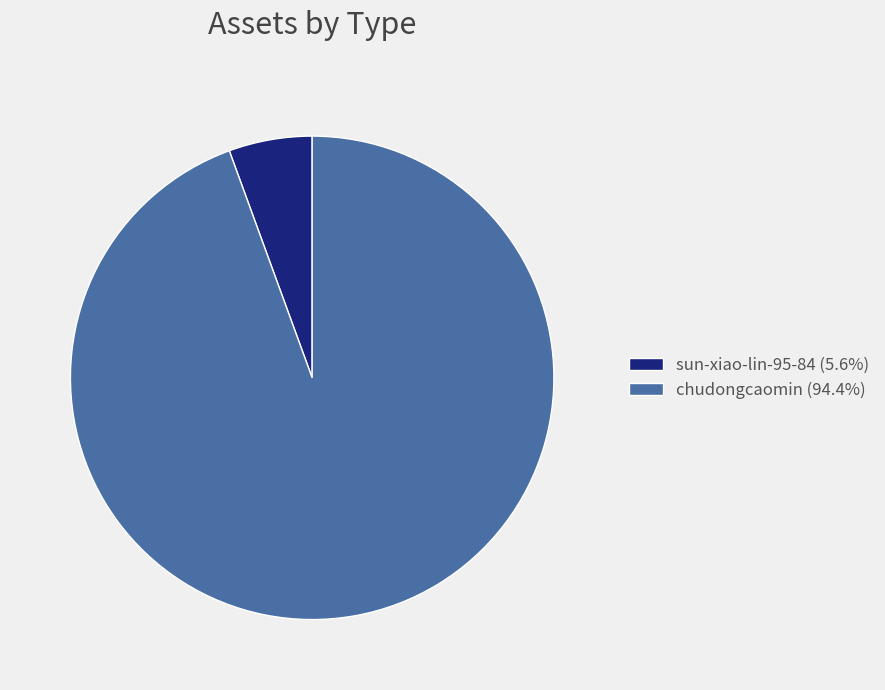

How many segments does this pie chart have?

2